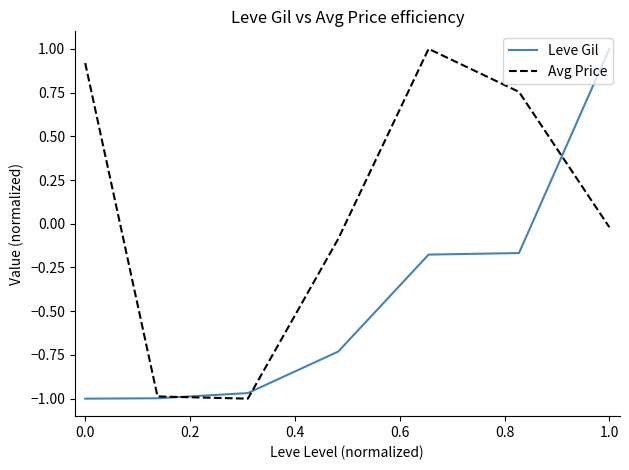

True or false: Avg Price and Leve Gil cross at least once.

True